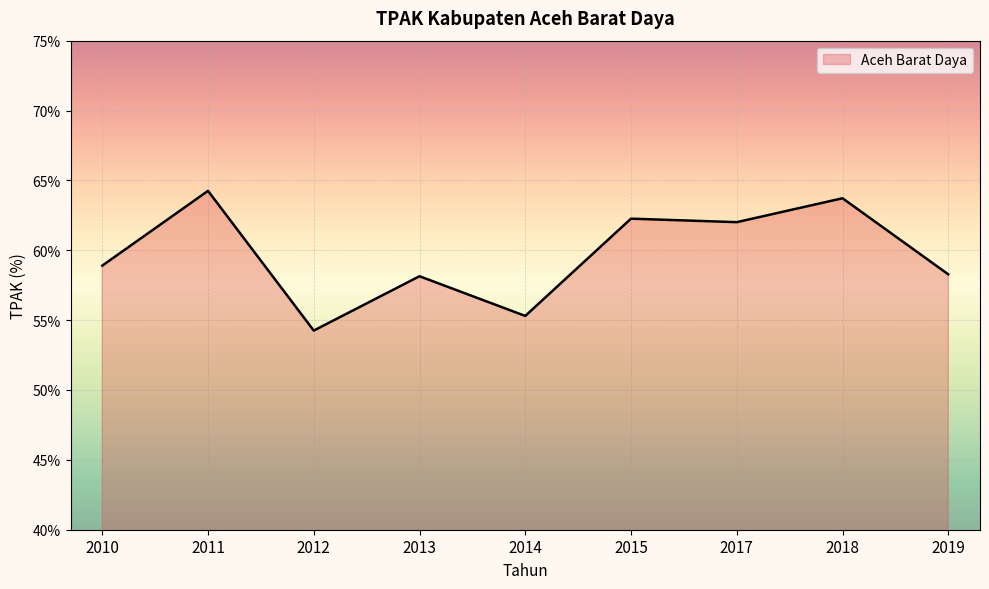

The chart shows a value of 58.9 at 2010. True or false?

True